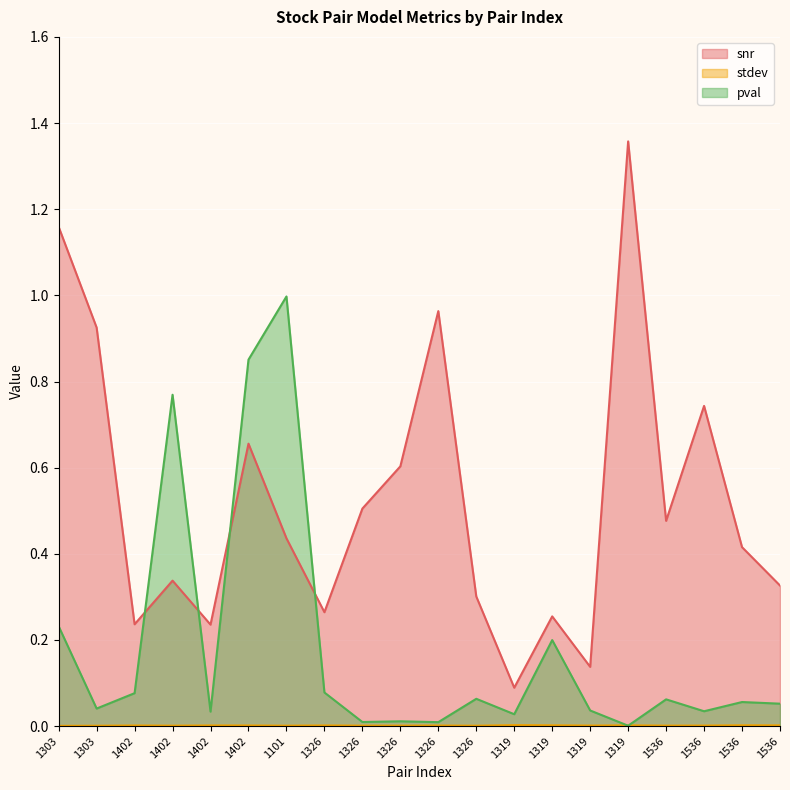

How many distinct data groups are displayed?

3